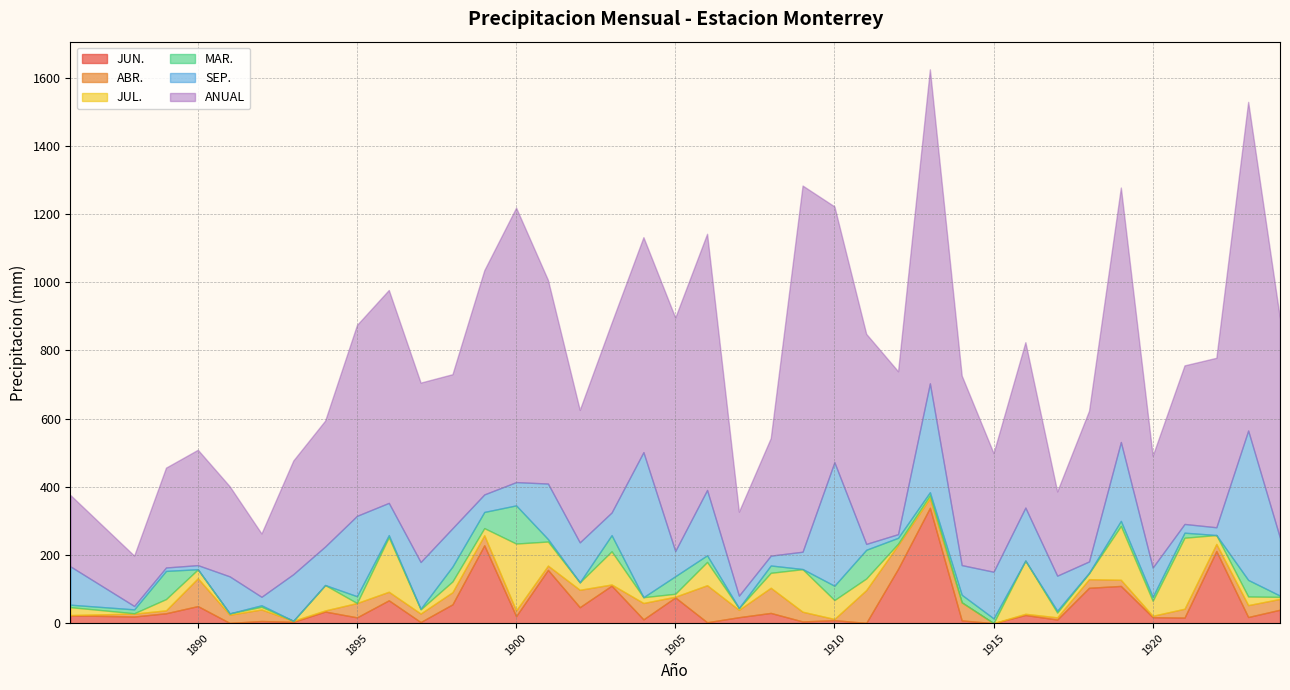

Where is ANUAL nearest to the value 610?

1911